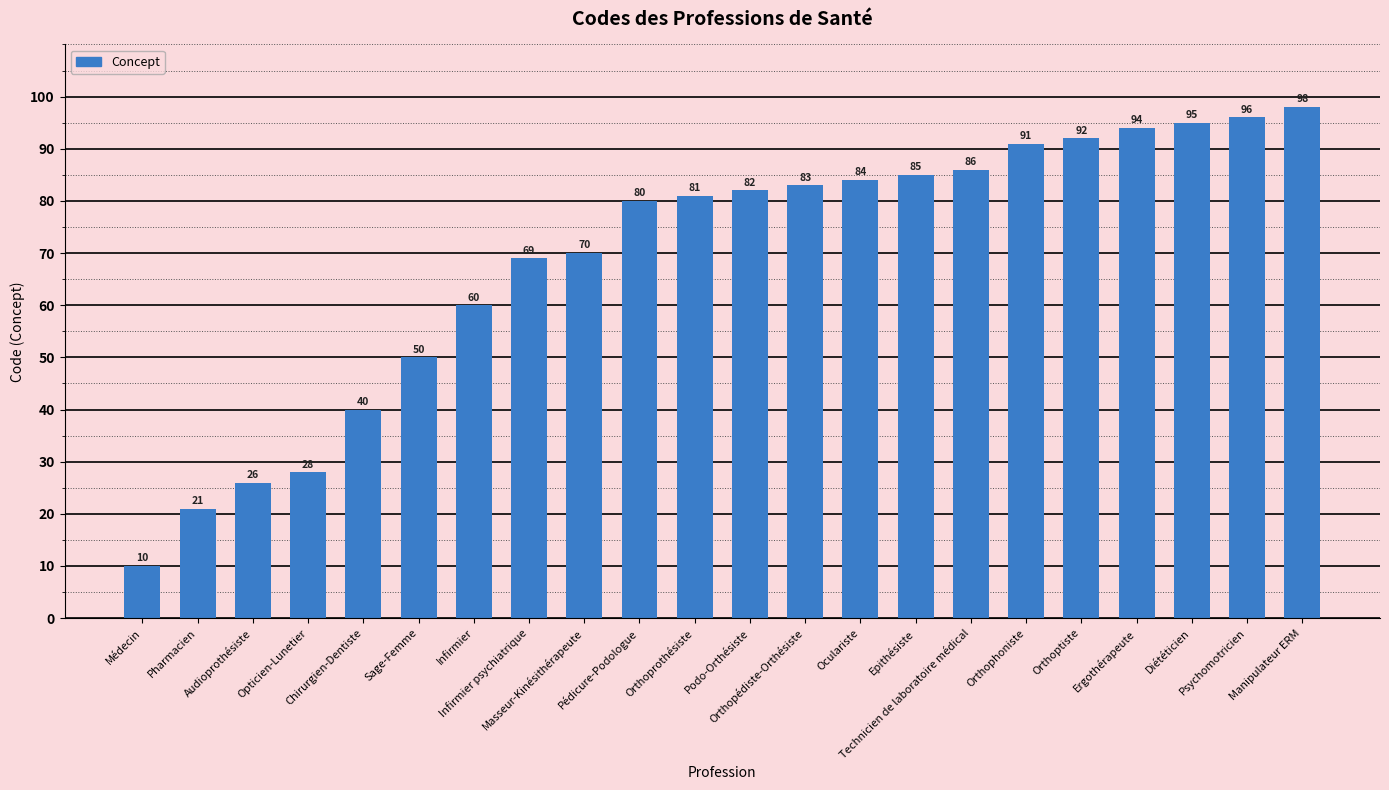

Is it true that the value at Chirurgien-Dentiste is 10?

False